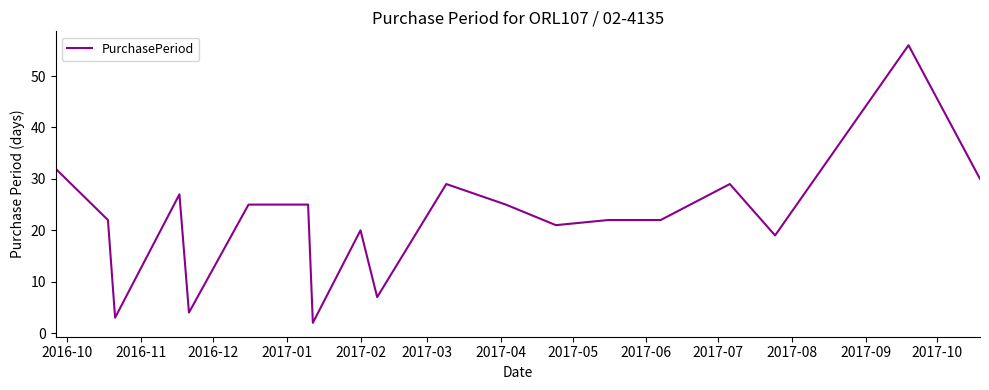

Reading left to right, what are all the values shown in this chart?

32	22	3	27	4	25	25	2	20	7	29	25	21	22	22	29	19	56	30